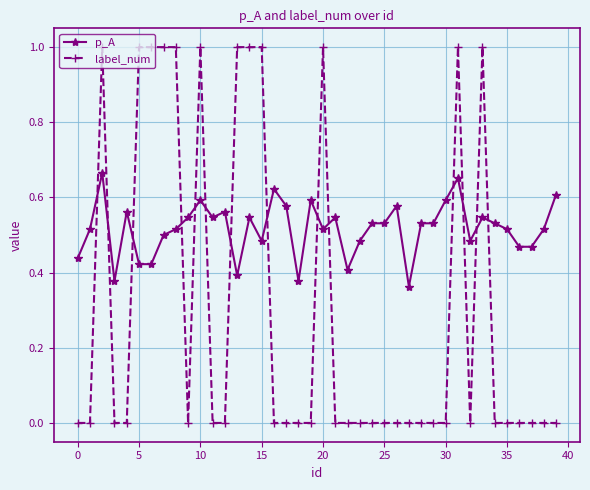

True or false: p_A has more than 2 interior local peaks.

True